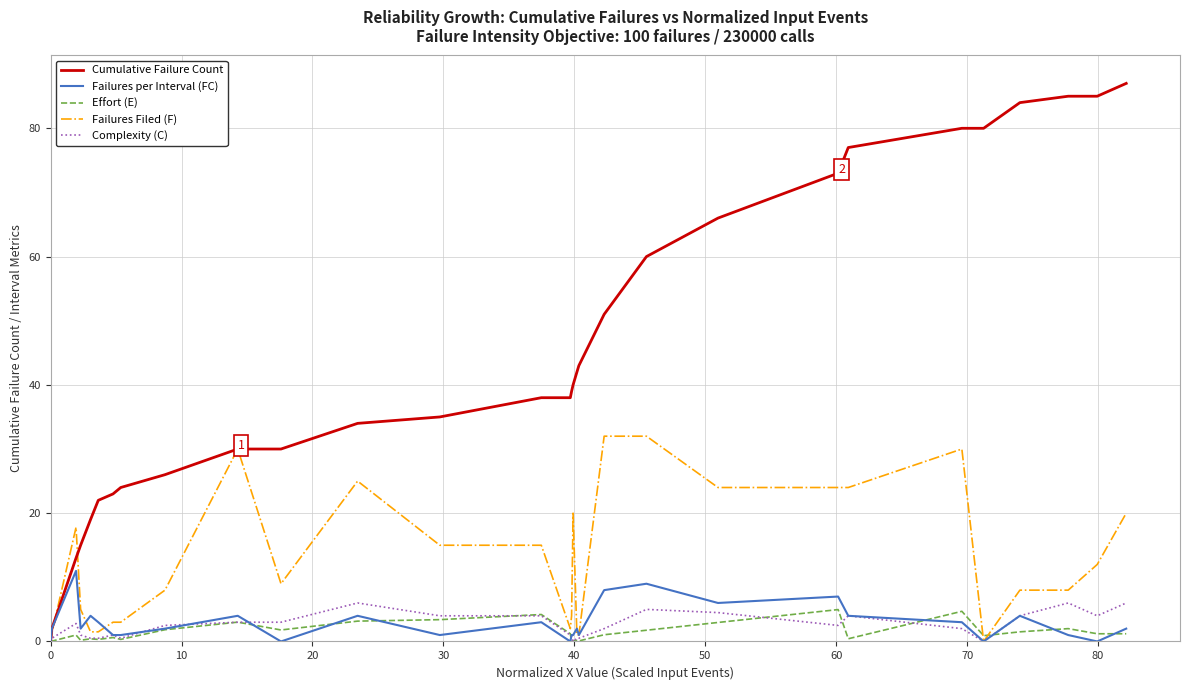

Which series has the largest total across all categories?

Cumulative Failure Count